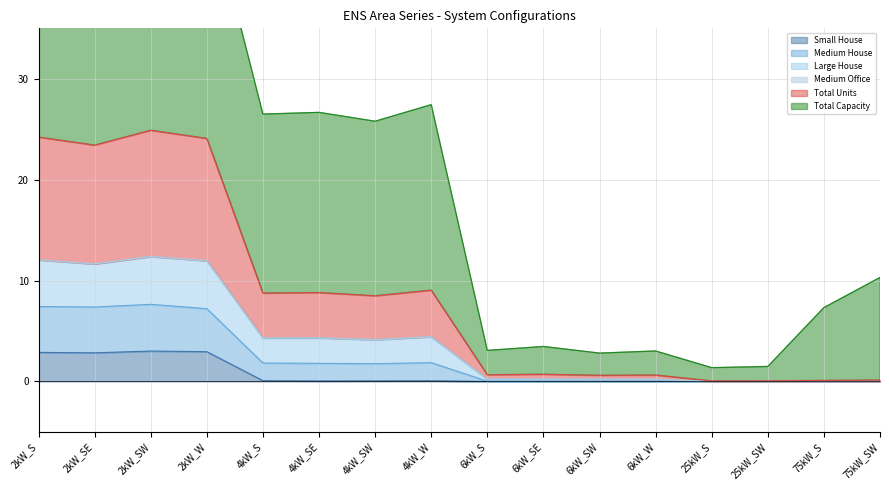

True or false: Small House has a value of 0.0 at 6kW_S.

True